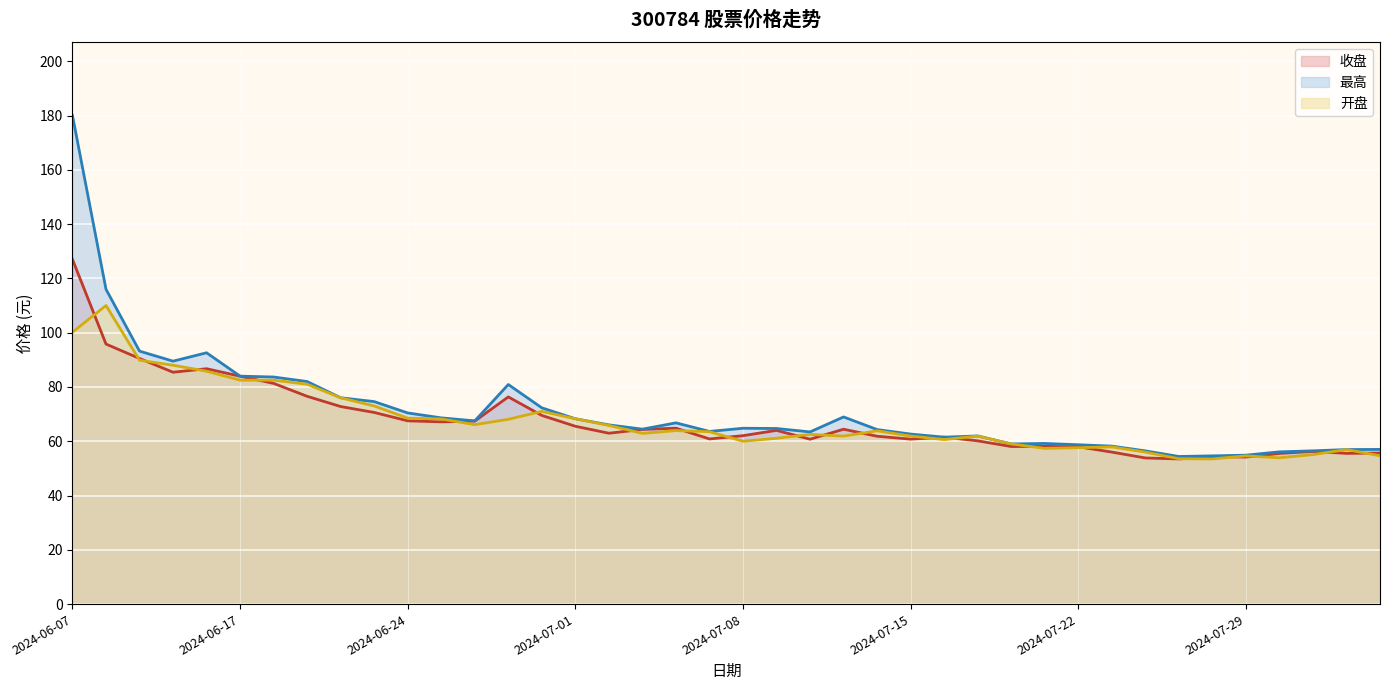

How many data points does each series have?

40